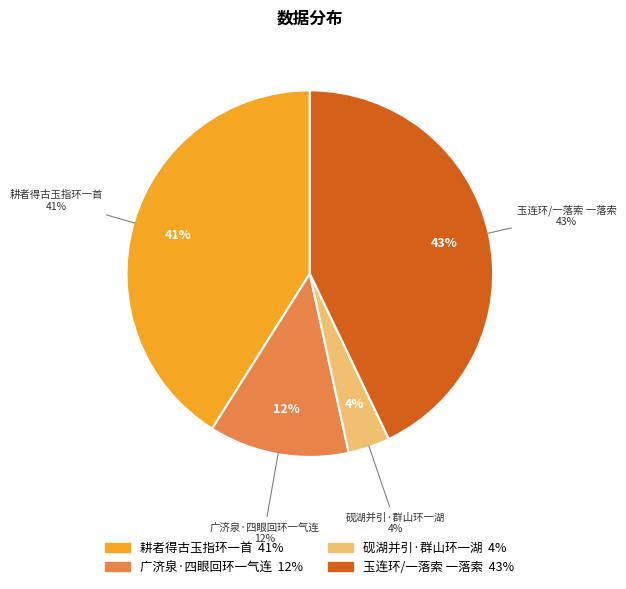

Does 玉连环/一落索 一落索 account for over 50% of the chart?

No